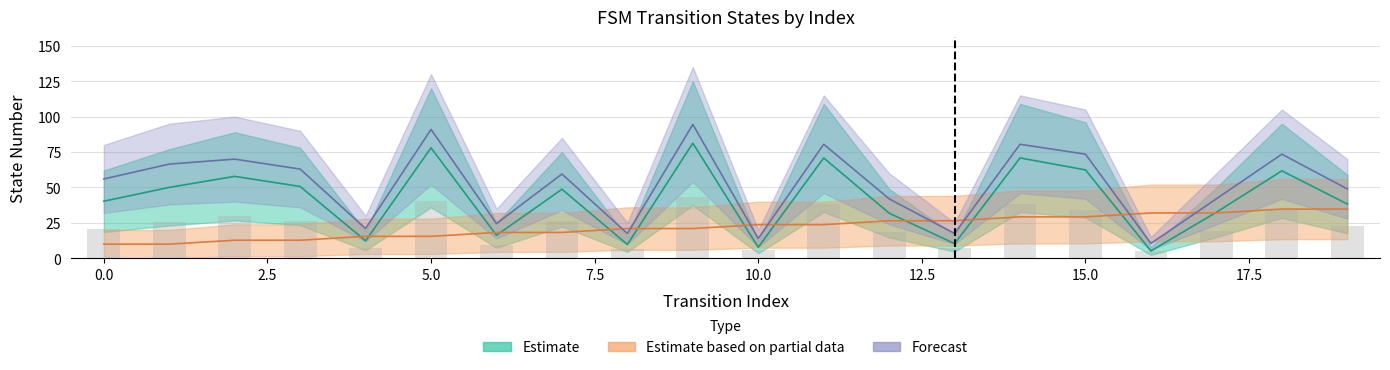

What is the sum of the source_state values at 10 and 13?

50.2